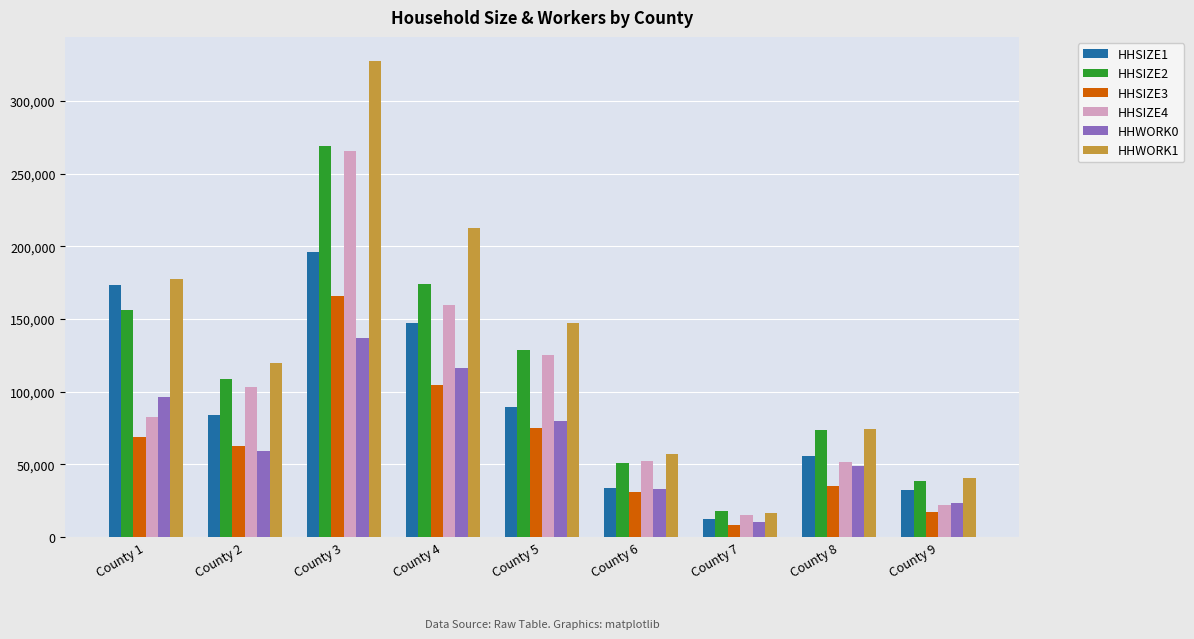

The value of HHSIZE4 at County 2 is 103062. True or false?

True